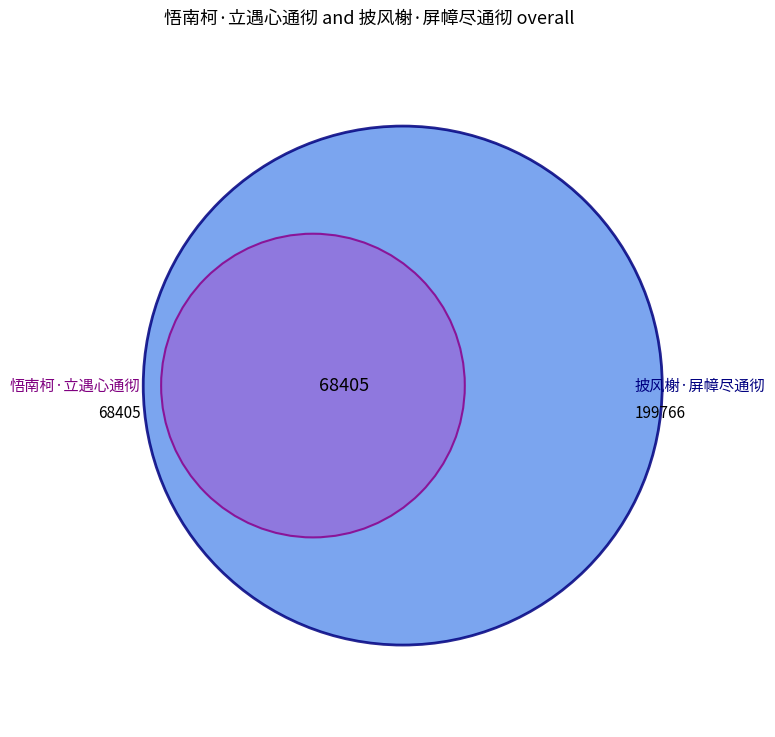

Which category has the smallest portion of the pie?

悟南柯·立遇心通彻